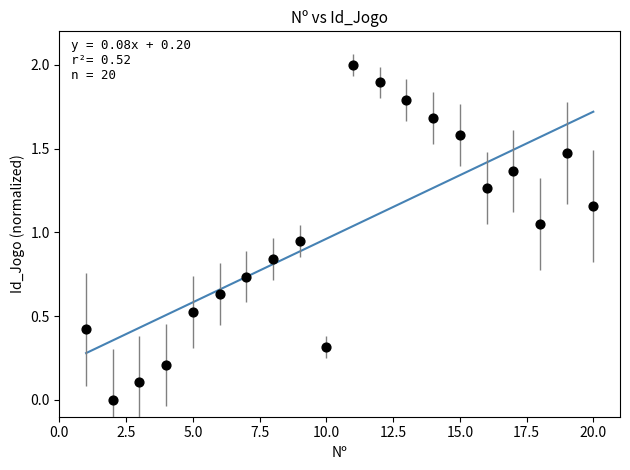

What is the range of Y values (max minus min)?

2.0